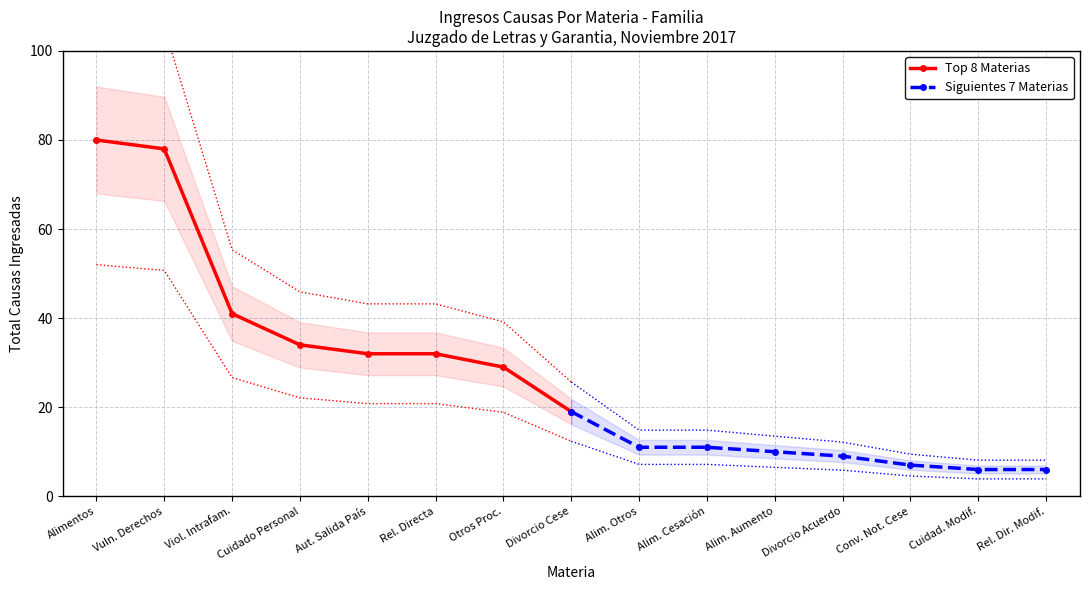

Which category has the lowest value in the Top 8 Materias series?

Divorcio Cese